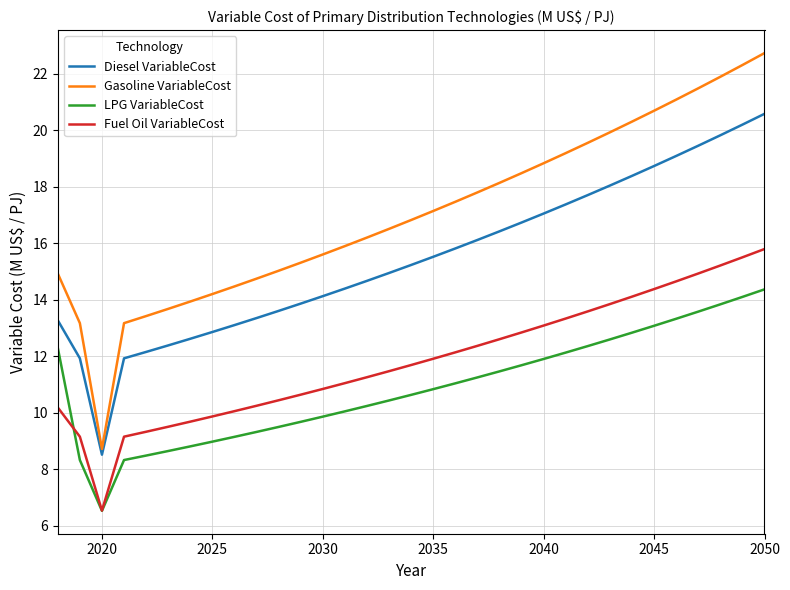

True or false: Fuel Oil VariableCost has more than 0 interior local peaks.

False